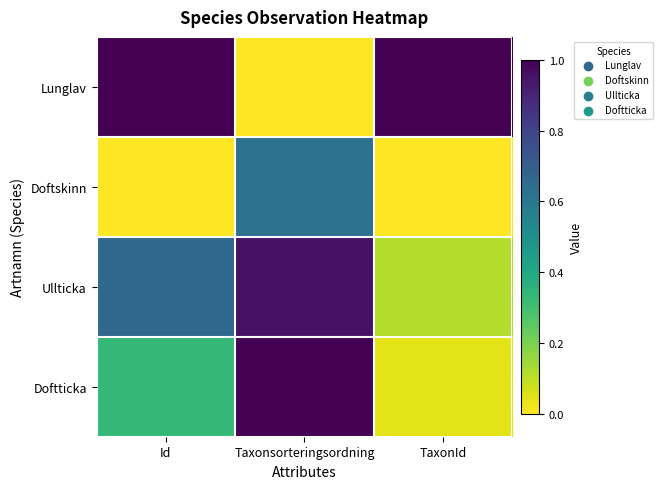

Between Taxonsorteringsordning and Id, which is larger?

Id